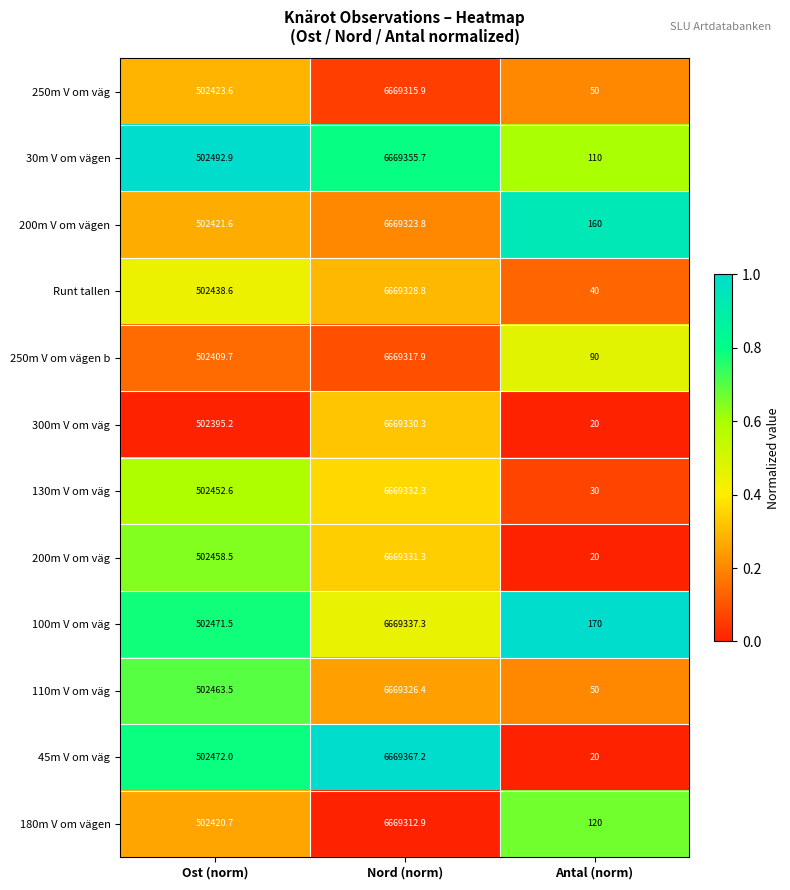

What is the total value across all series at Nord (norm)?

80031979.8